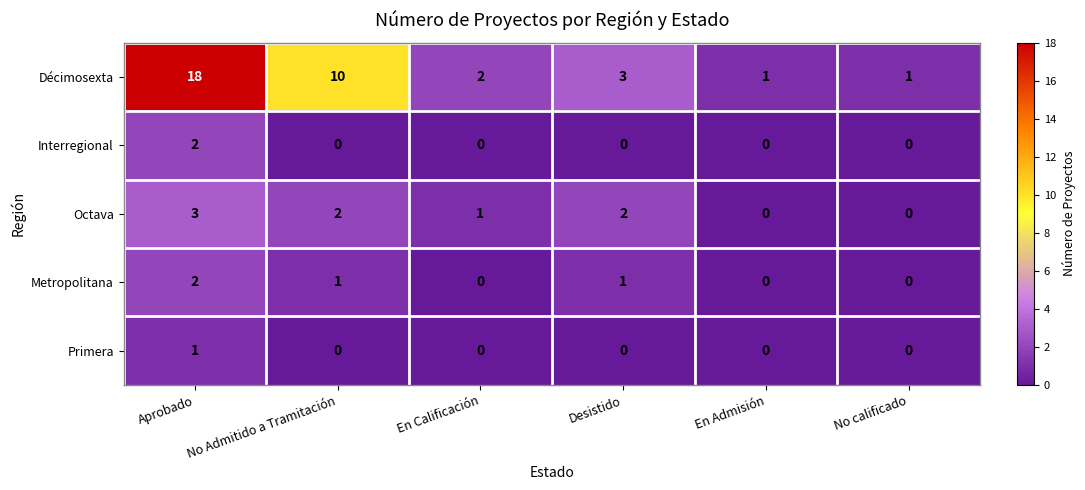

Which series has the largest range (max minus min)?

Décimosexta